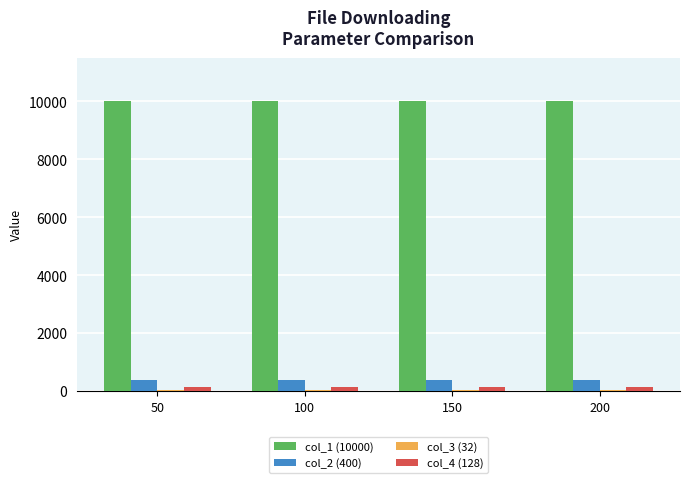

The value of col_1 (10000) at 150 is 10000. True or false?

True